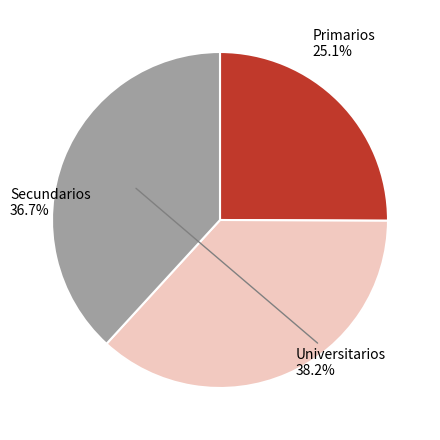

Does any single category account for the majority?

No